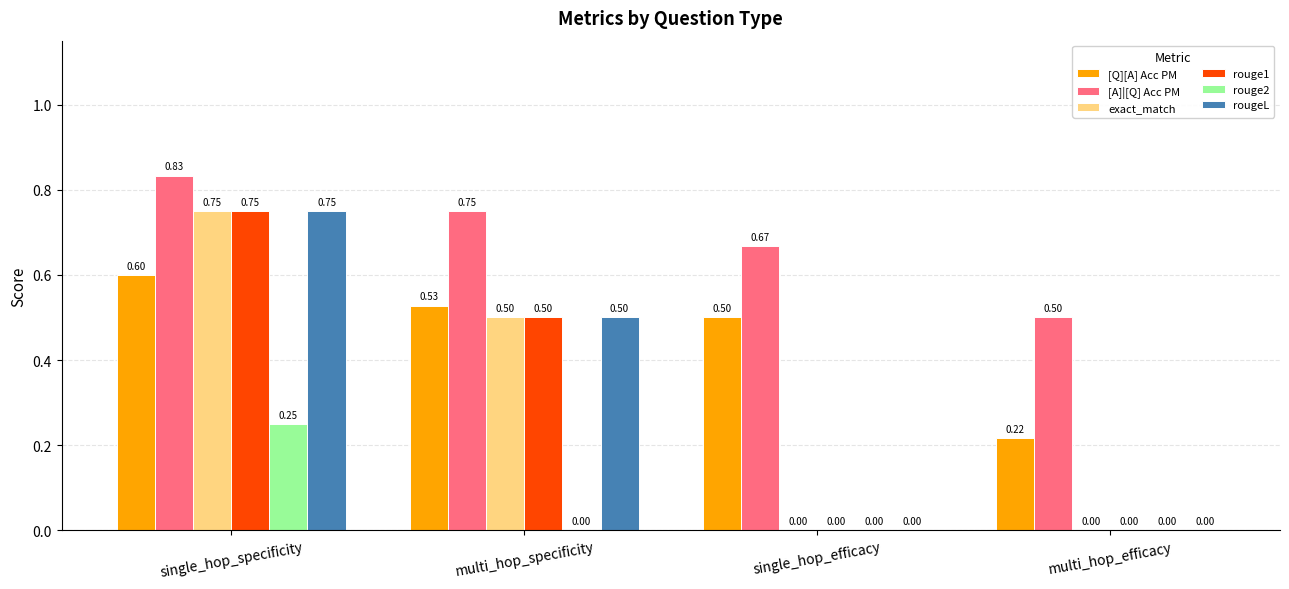

What is the sum of all [A]|[Q] Acc PM values?

2.8